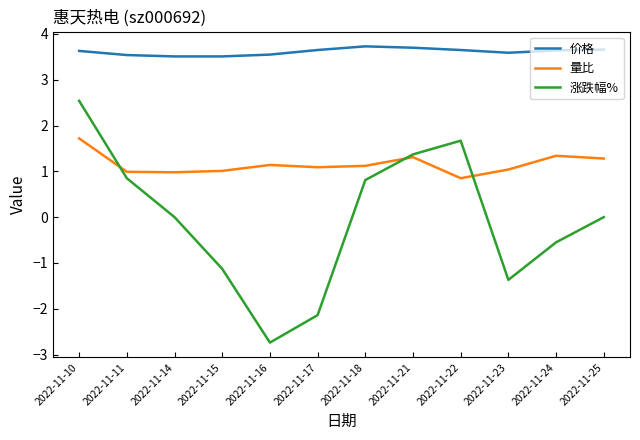

The value of 涨跌幅% at 2022-11-22 is 0.8. True or false?

False